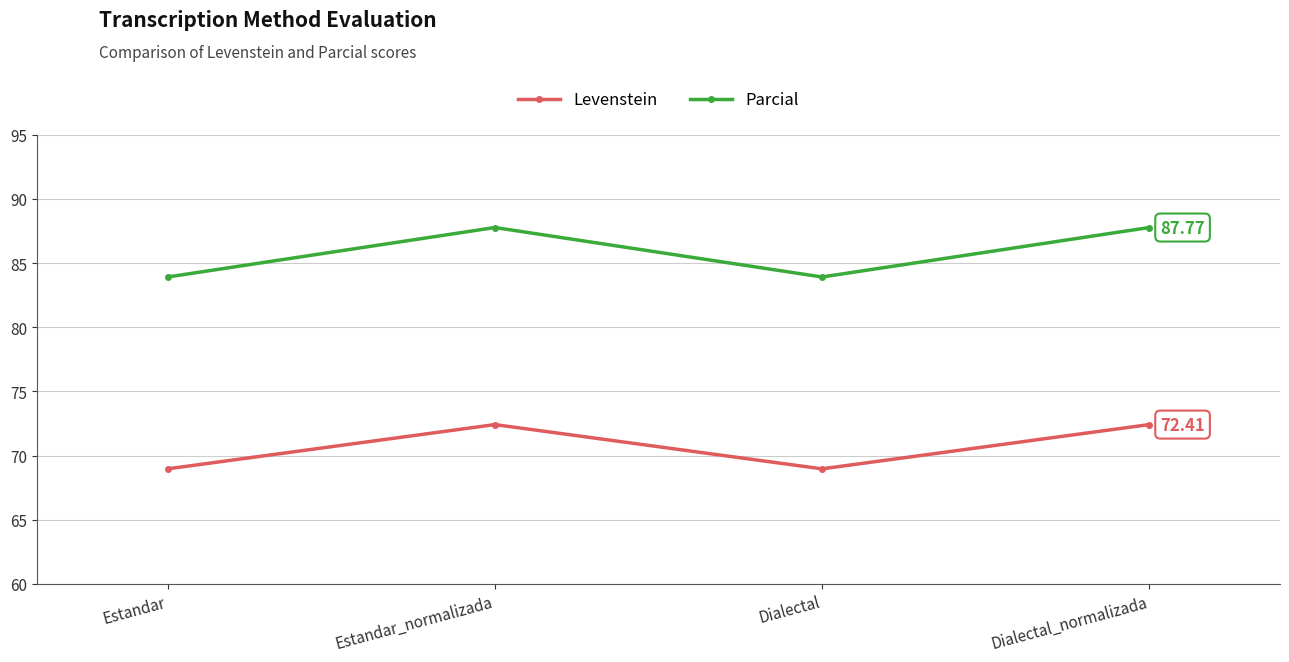

Where does the Parcial series first go above 87?

Estandar_normalizada